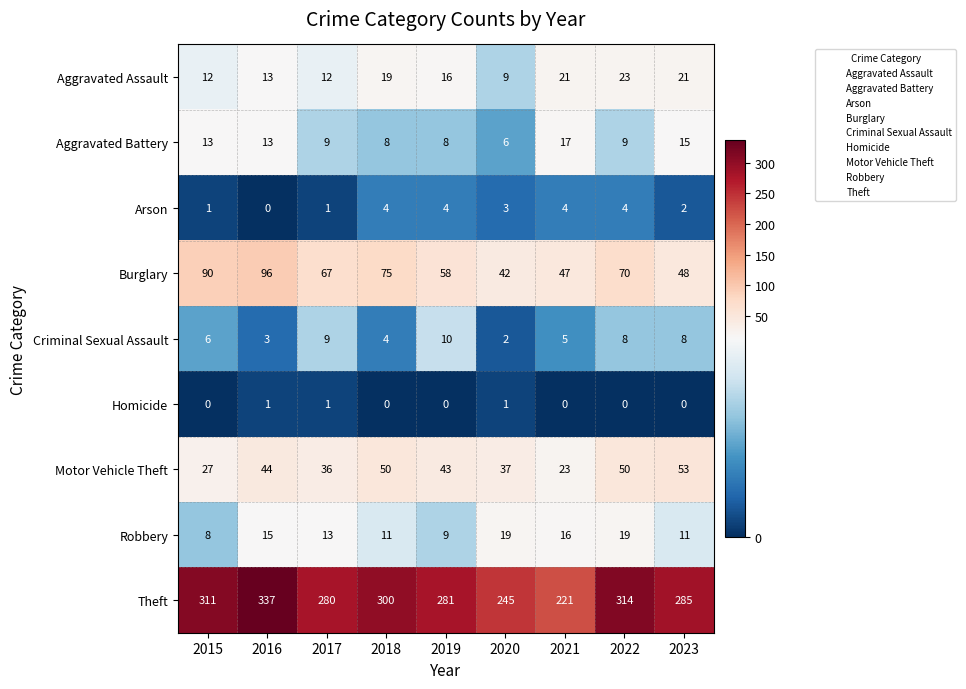

Which category has the highest value in the Burglary series?

2016